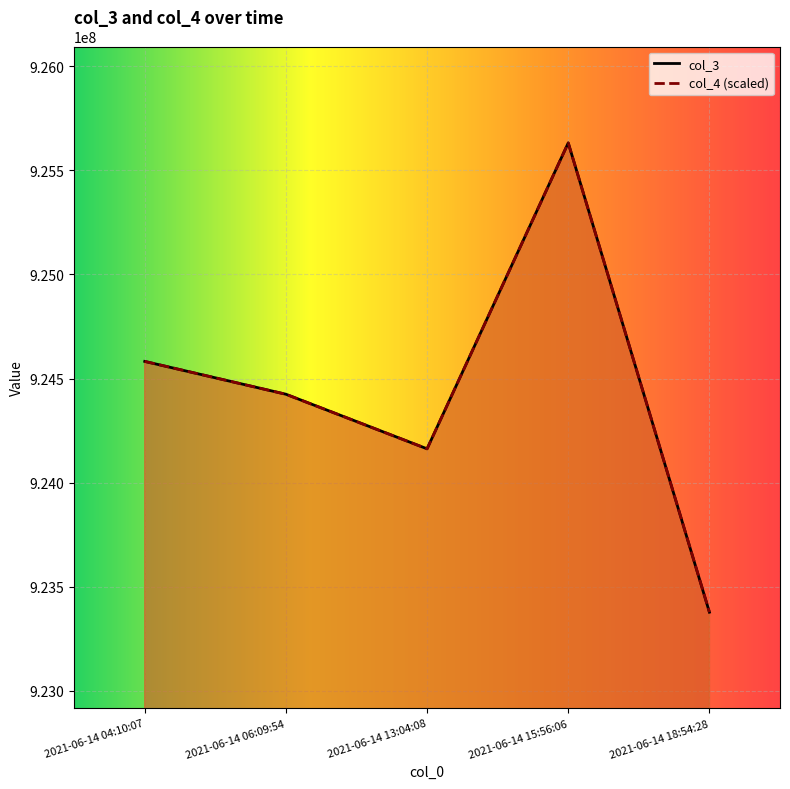

What value does the col_3 series have at 2021-06-14 18:54:28?

923378195.0